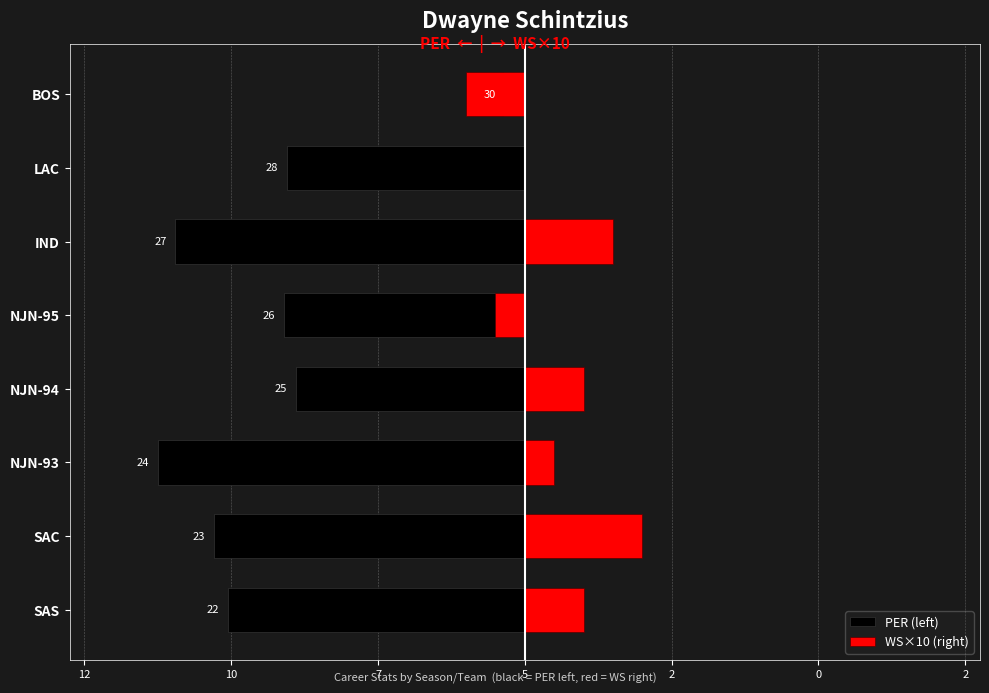

Is the value of WS×10 (right) at NJN-95 greater than the value of PER (left) at IND?

Yes